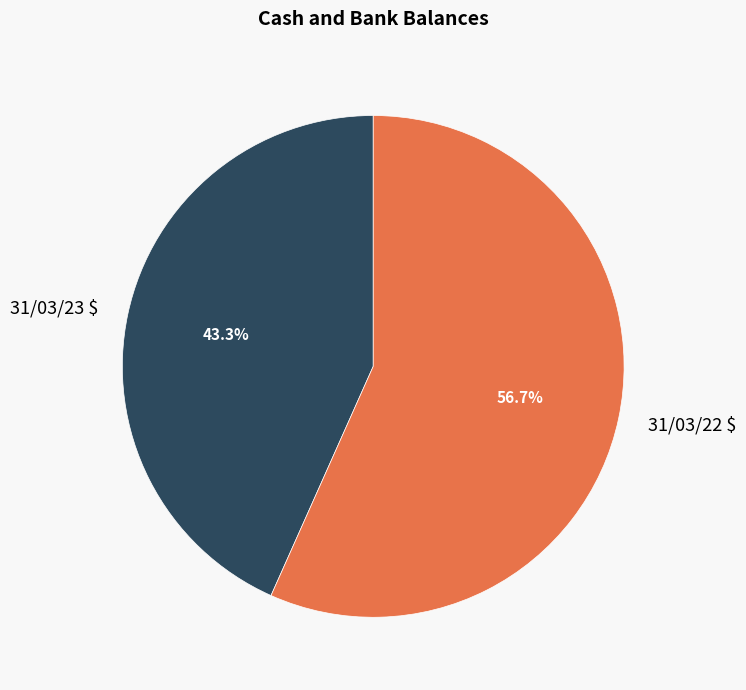

True or false: 31/03/22 $ accounts for 68% of the total.

False